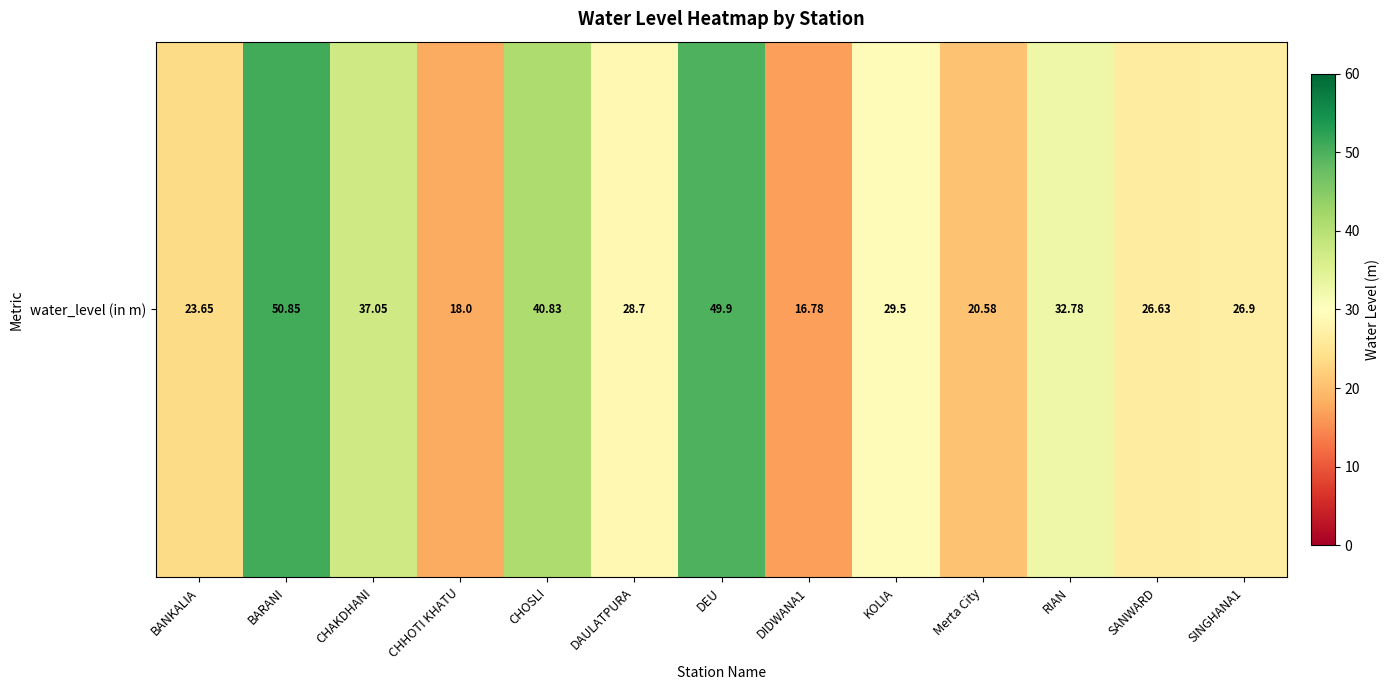

What is the difference between the maximum and second lowest values?

32.9